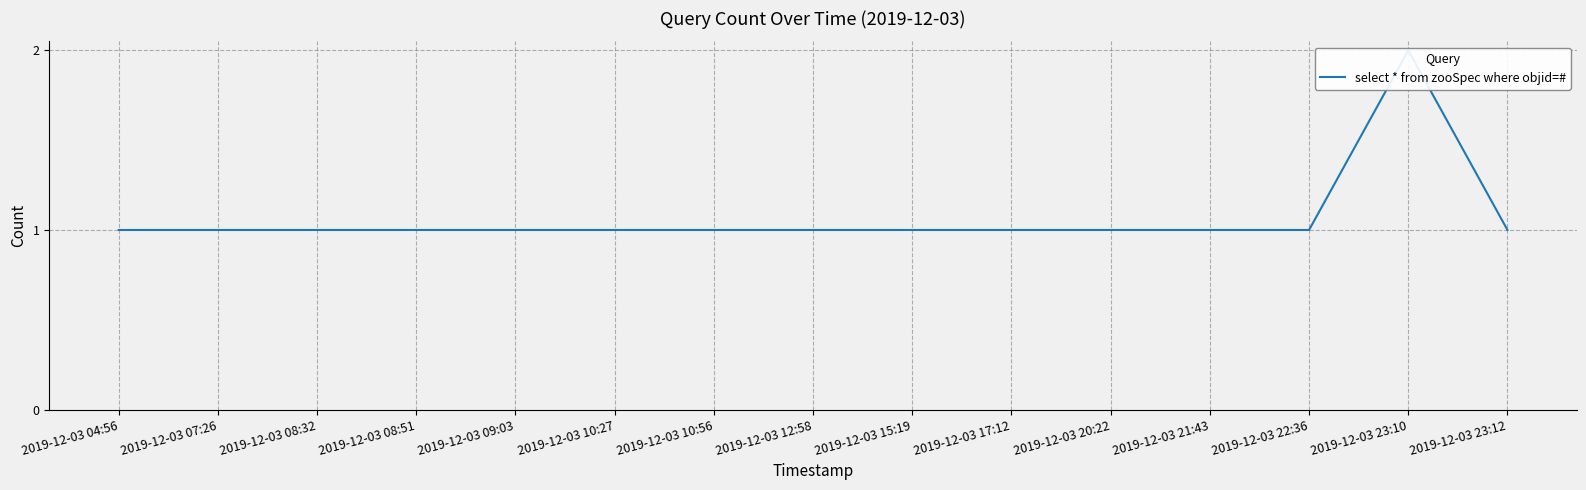

The chart shows a value of 1 at 2019-12-03 08:32. True or false?

False